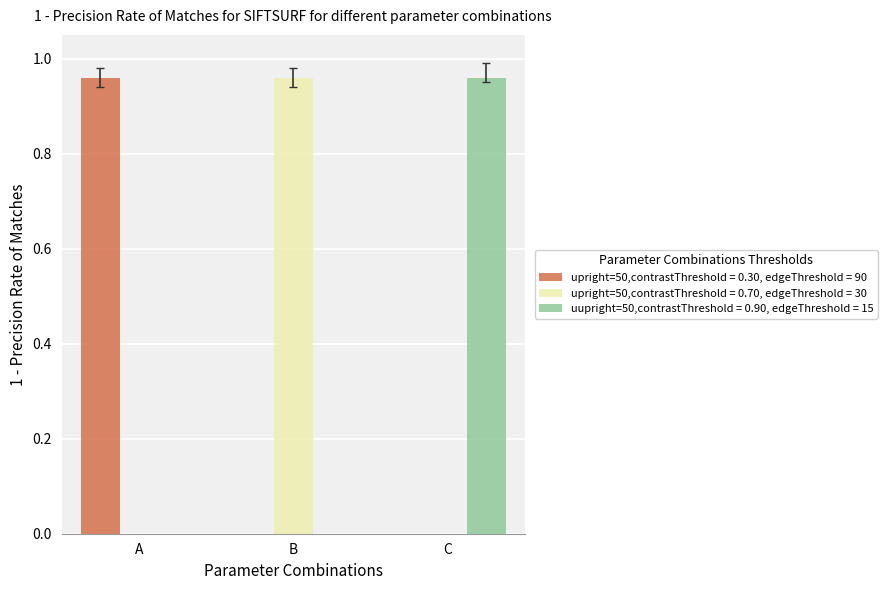

Is it true that upright=50,contrastThreshold = 0.30, edgeThreshold = 90 equals 0.7 at C?

False